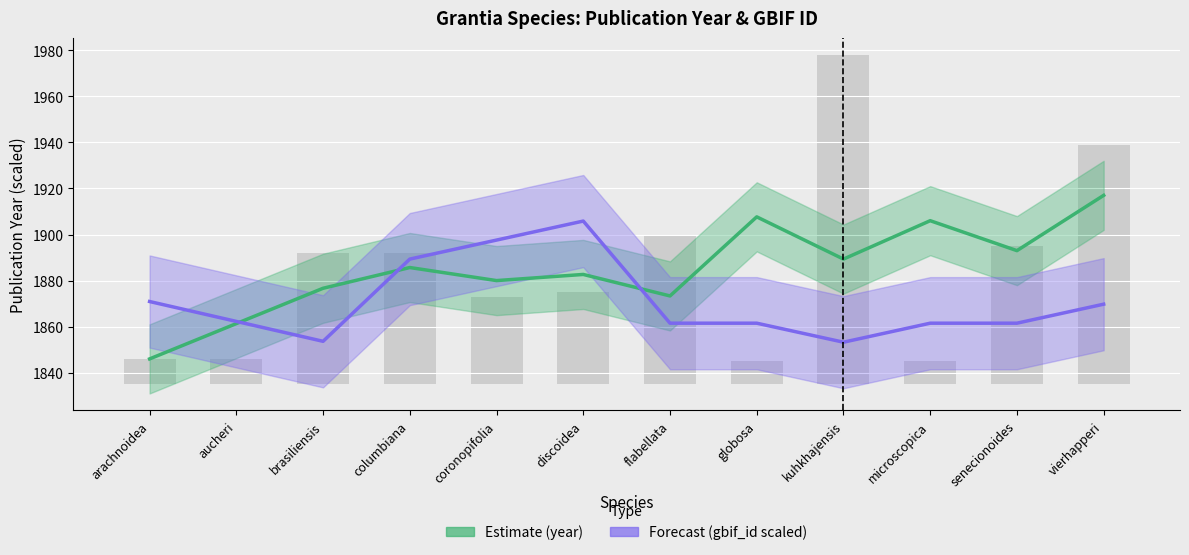

Which has a higher value, microscopica or kuhkhajensis?

microscopica